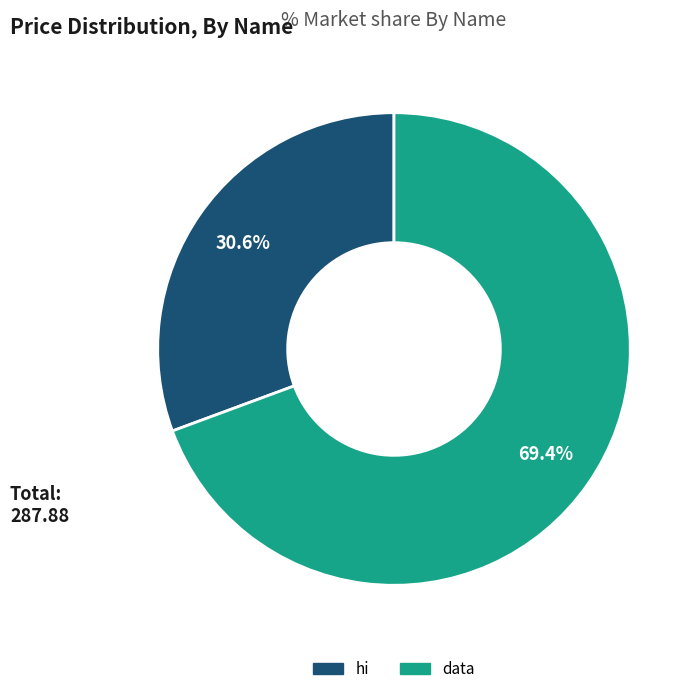

How many segments does this pie chart have?

2